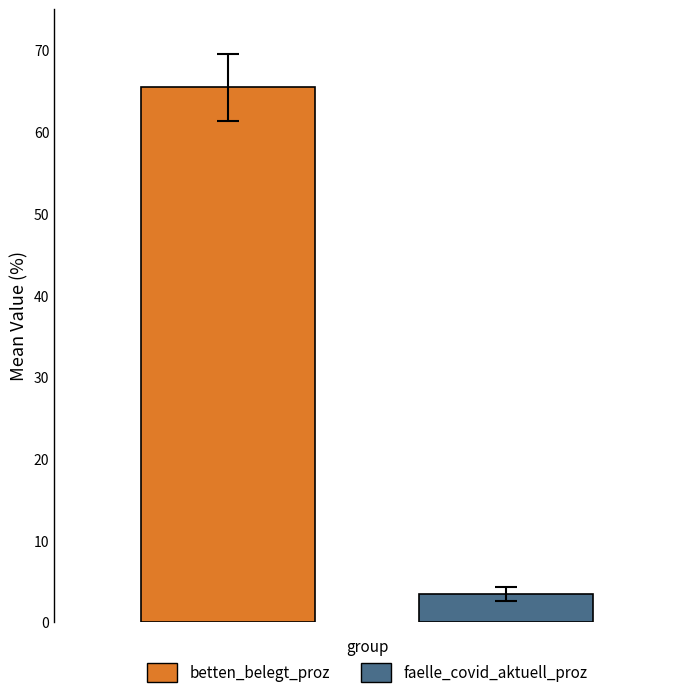

Rank the series by their average value, from highest to lowest.

betten_belegt_proz, faelle_covid_aktuell_proz